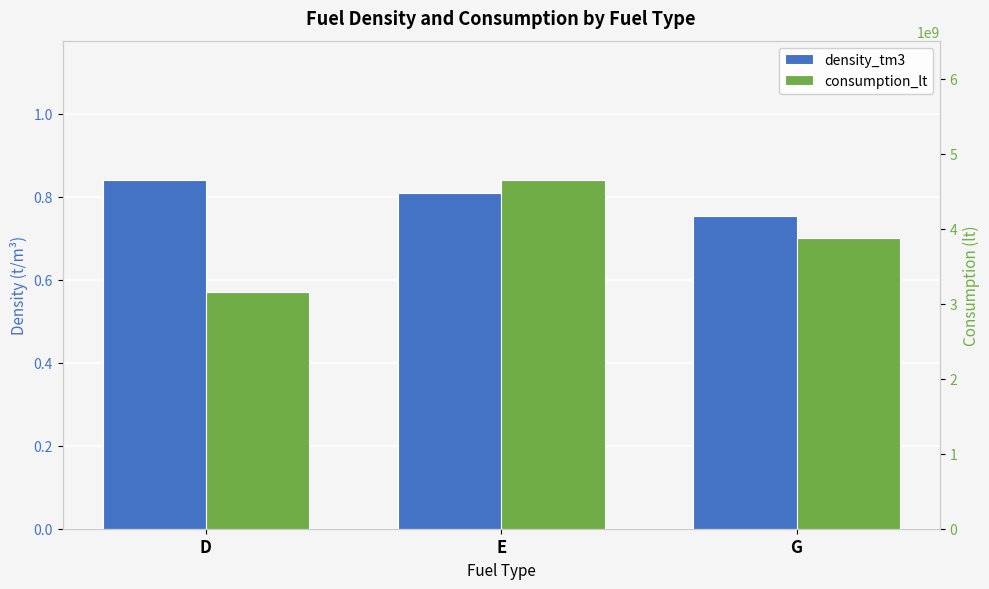

What position from the right is E?

2